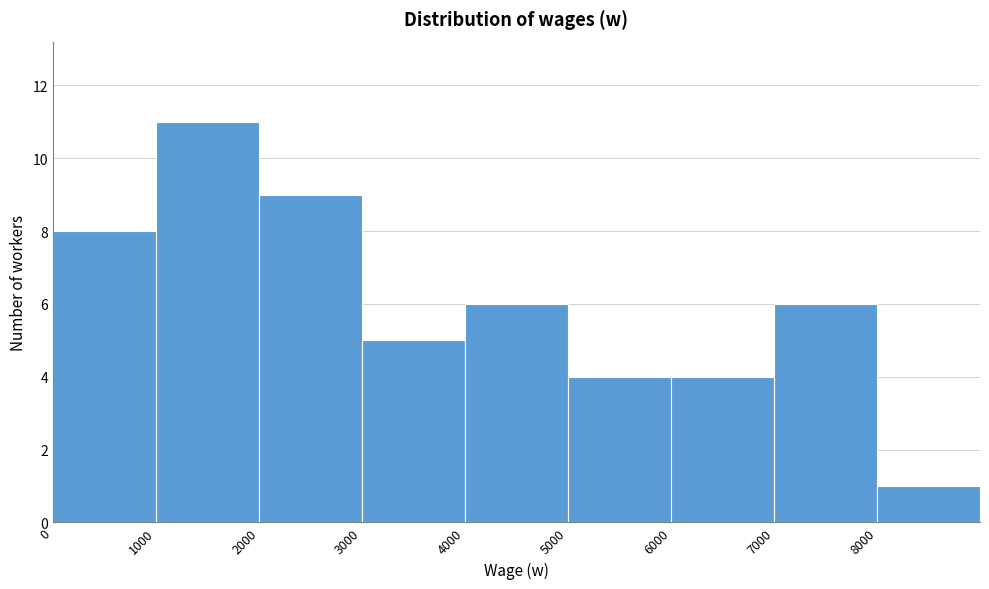

Reading left to right, list every bar in this chart as the range it spans on the x-axis followed by its height. The values are not printed on the chart, so give them approximately, as read against the axis.

0 to 1000: 8
1000 to 2000: 11
2000 to 3000: 9
3000 to 4000: 5
4000 to 5000: 6
5000 to 6000: 4
6000 to 7000: 4
7000 to 8000: 6
8000 to 9000: 1